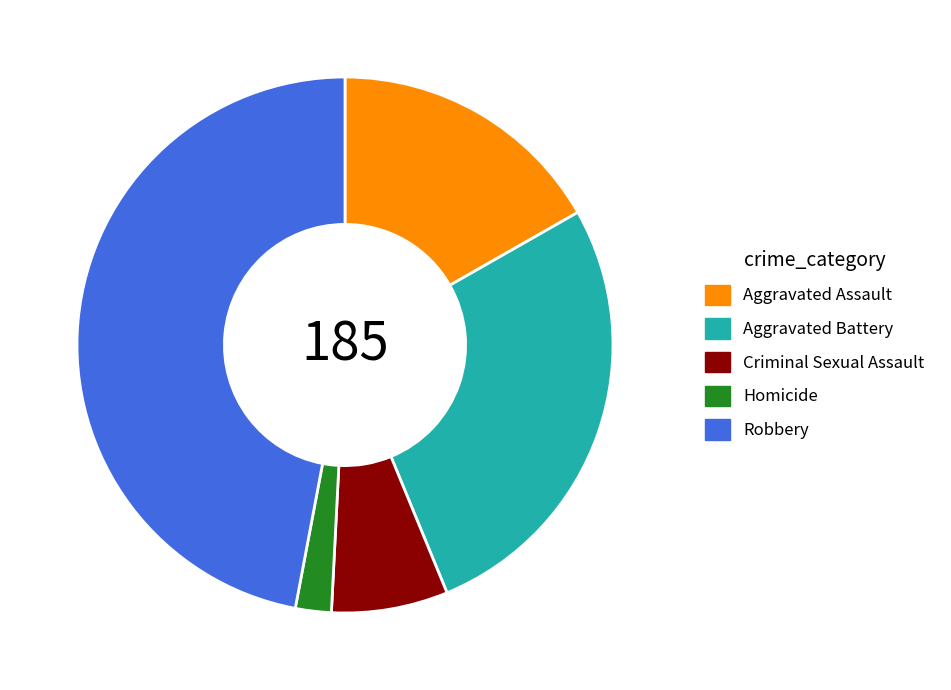

What is the largest slice in the pie chart?

Robbery